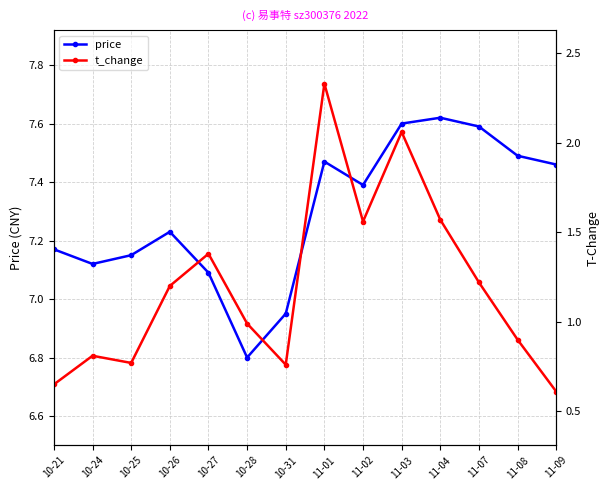

Rank the categories by price value from lowest to highest.

10-28, 10-31, 10-27, 10-24, 10-25, 10-21, 10-26, 11-02, 11-09, 11-01, 11-08, 11-07, 11-03, 11-04